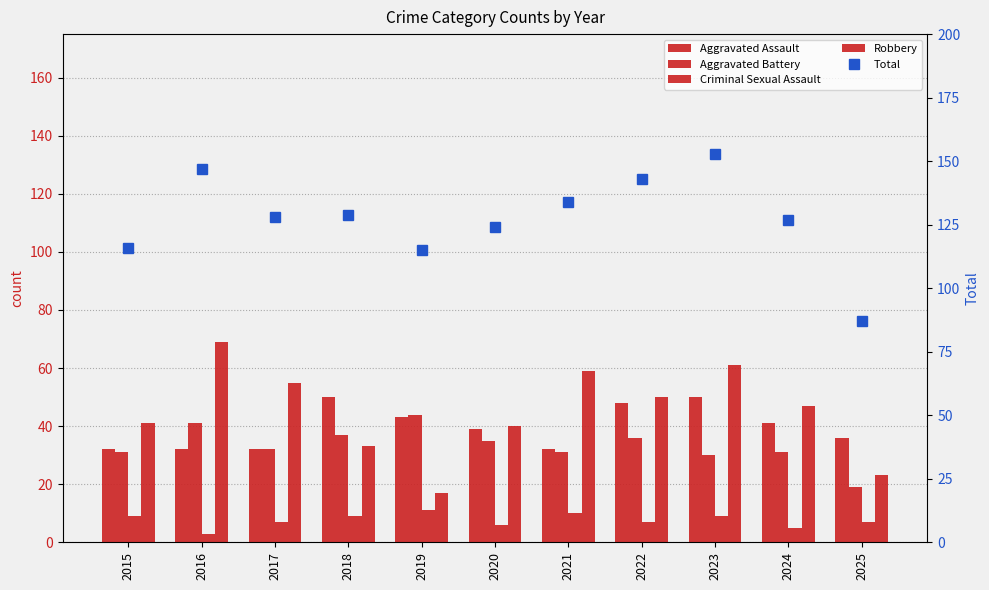

What is the value of the Criminal Sexual Assault bar at the 4th from the left?

9